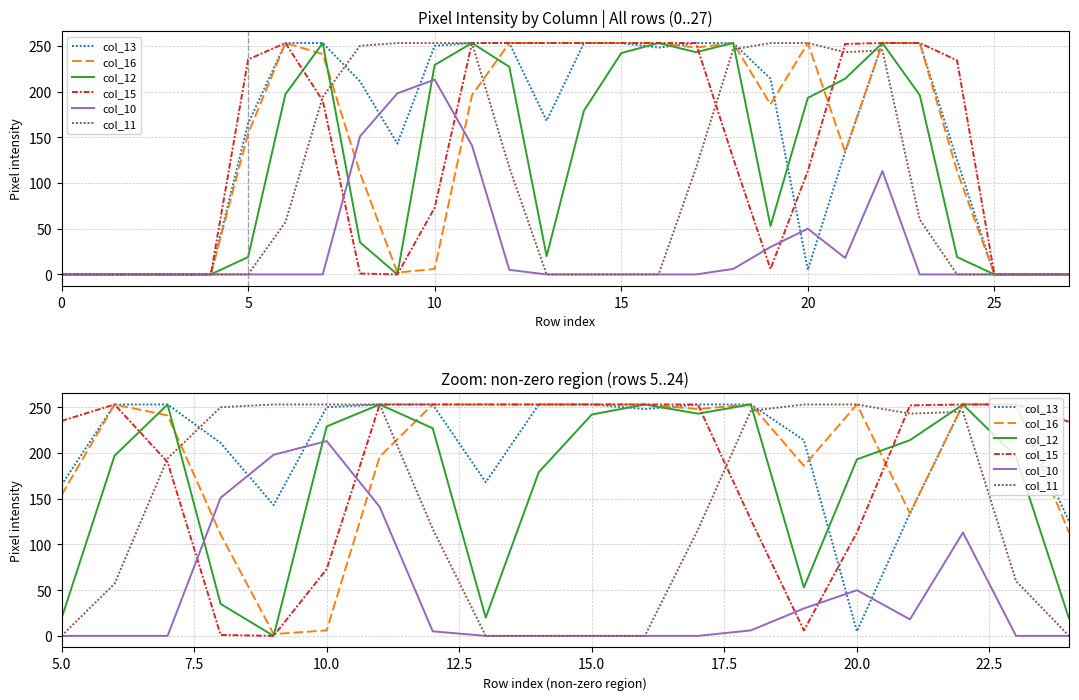

After their last crossing, which series has the higher values: col_16 or col_15?

col_15